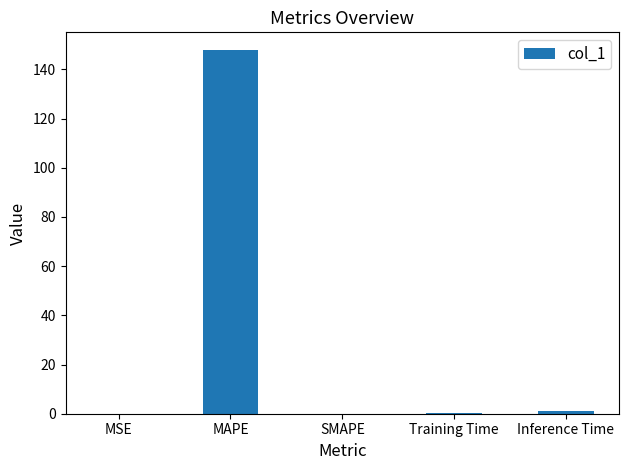

The chart shows a value of 0.0 at MSE. True or false?

True